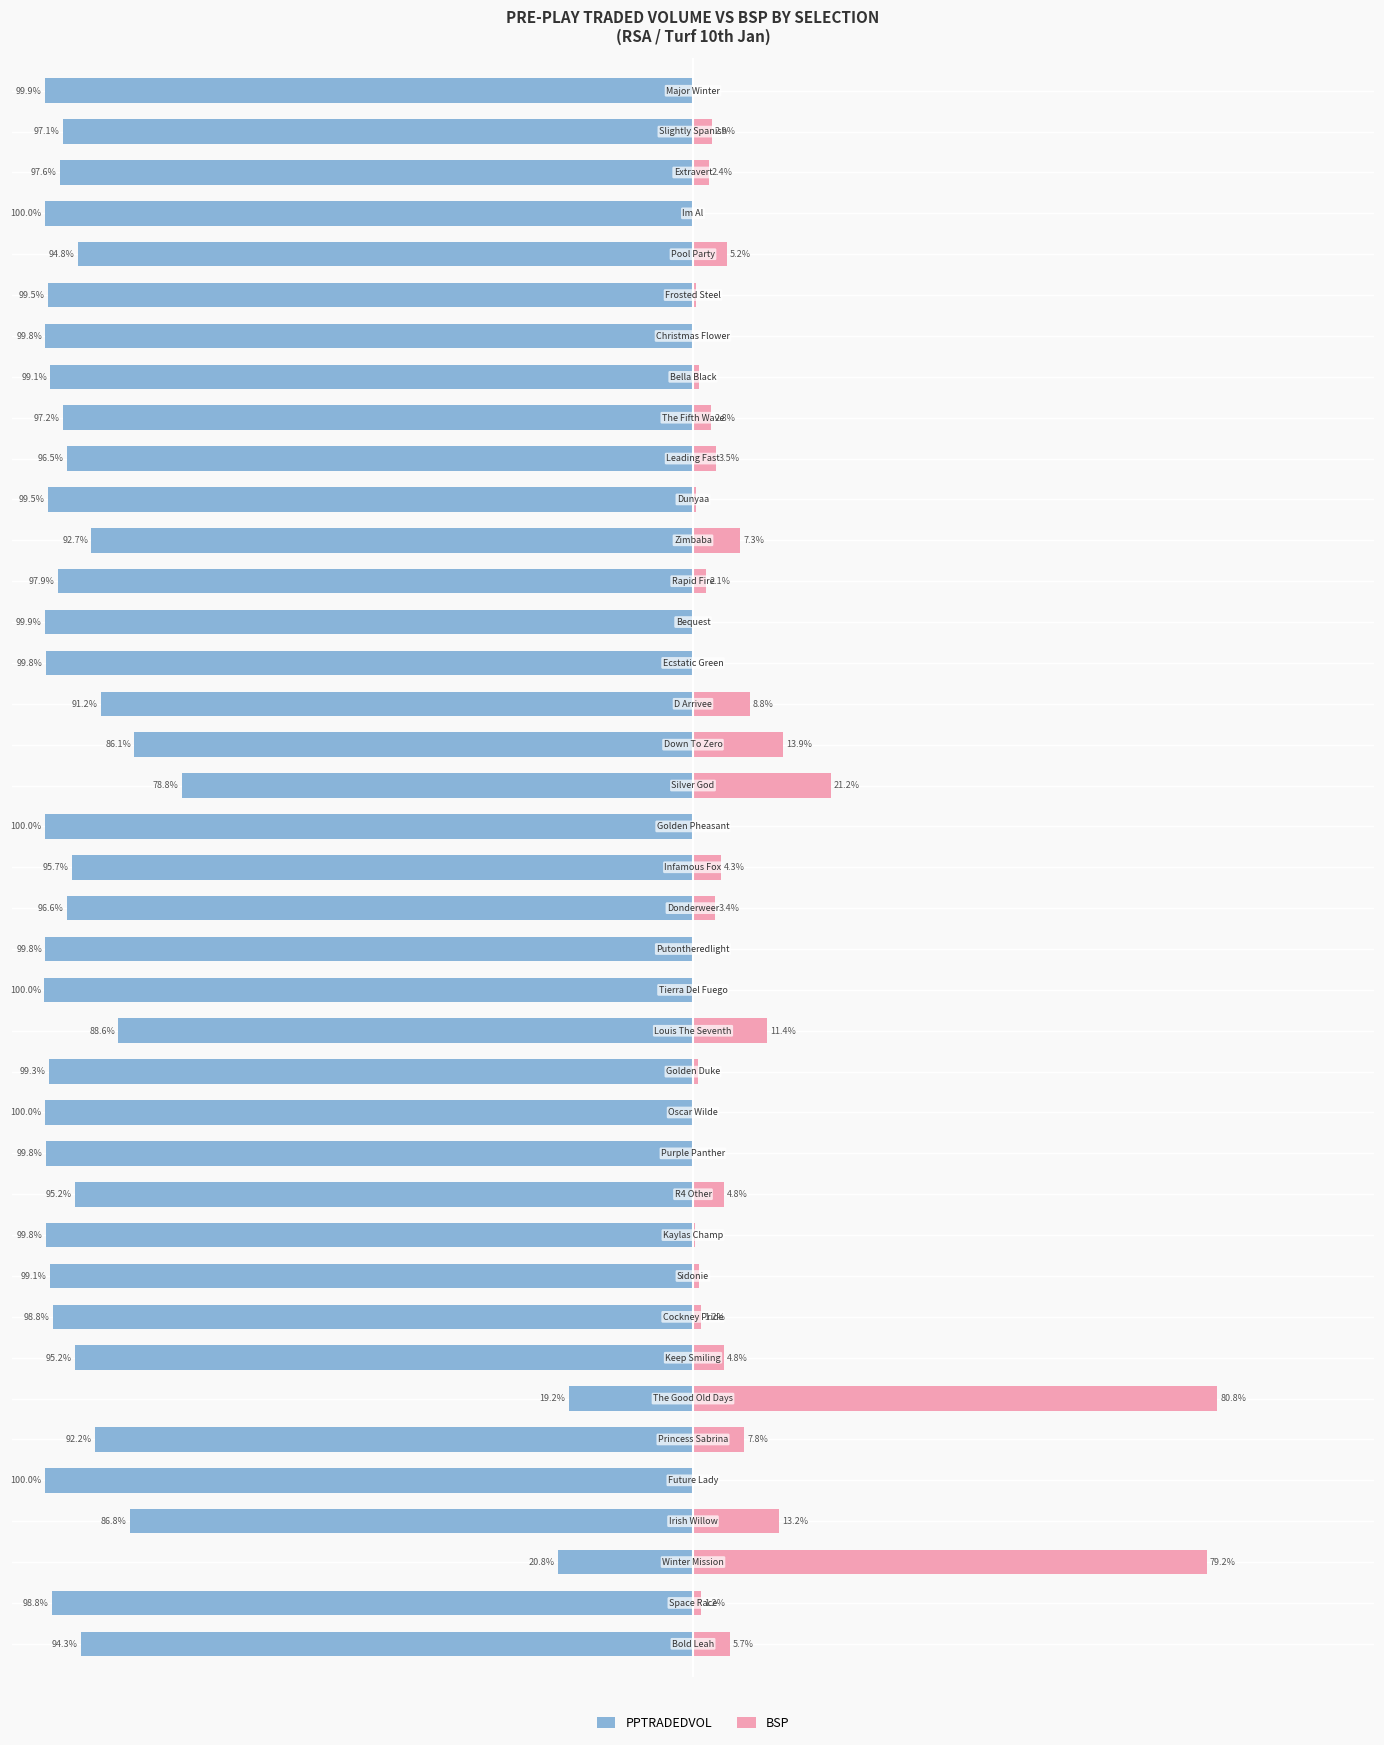

Reading left to right, list all the values displayed in this chart.

PPTRADEDVOL: -94.3	-98.8	-20.8	-86.8	-100.0	-92.2	-19.2	-95.2	-98.8	-99.1	-99.8	-95.2	-99.8	-100.0	-99.3	-88.6	-100.0	-99.8	-96.6	-95.7	-100.0	-78.8	-86.1	-91.2	-99.8	-99.9	-97.9	-92.7	-99.5	-96.5	-97.2	-99.1	-99.8	-99.5	-94.8	-100.0	-97.6	-97.1	-99.9
BSP: 5.7	1.2	79.2	13.2	0.0	7.8	80.8	4.8	1.2	0.9	0.2	4.8	0.2	0.0	0.7	11.4	0.0	0.2	3.4	4.3	0.0	21.2	13.9	8.8	0.2	0.1	2.1	7.3	0.5	3.5	2.8	0.9	0.2	0.5	5.2	0.0	2.4	2.9	0.1